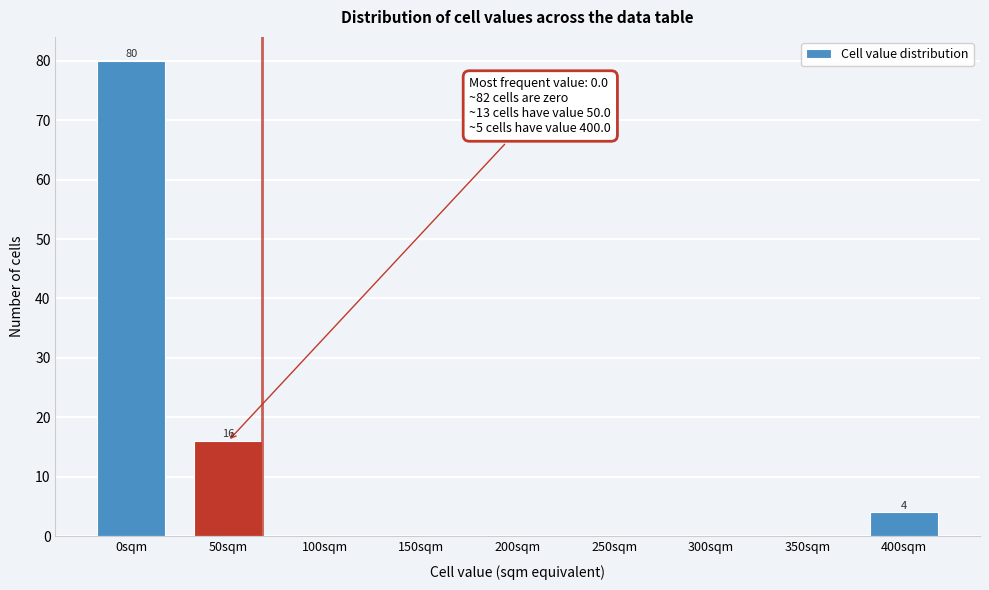

Reading left to right, extract all data points from this chart.

0sqm=80	50sqm=16	100sqm=0	150sqm=0	200sqm=0	250sqm=0	300sqm=0	350sqm=0	400sqm=4